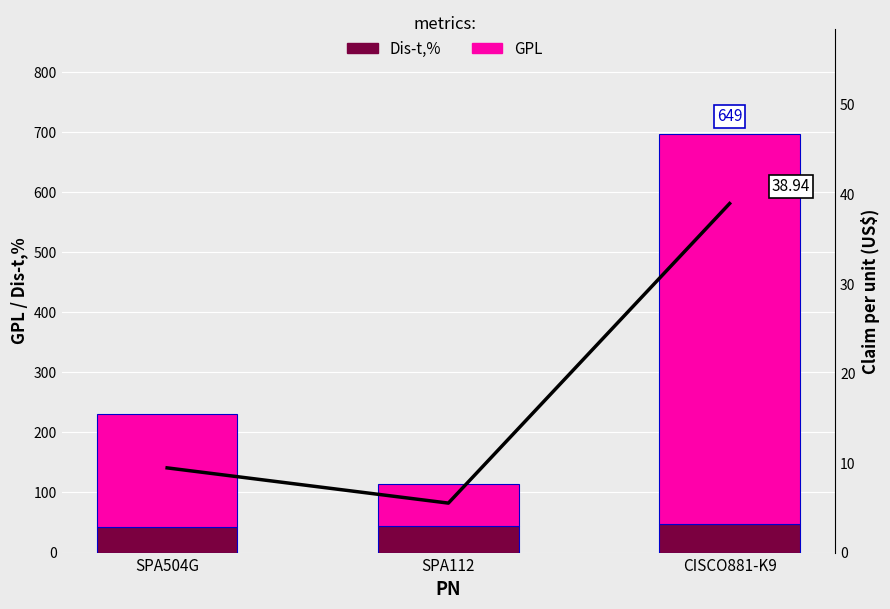

Where is Claim per unit nearest to the value 22?

SPA504G